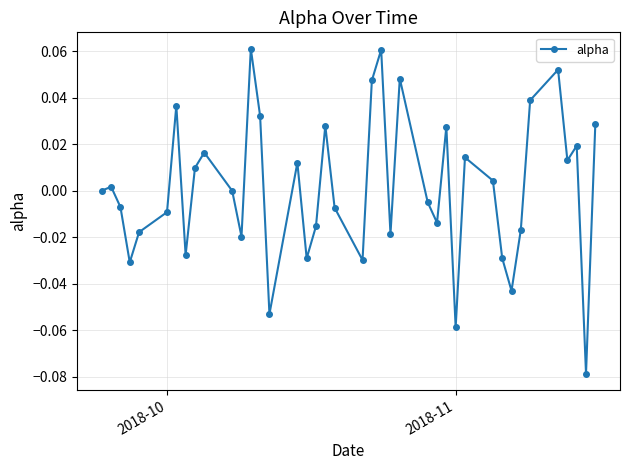

Count the number of categories in the chart.

40